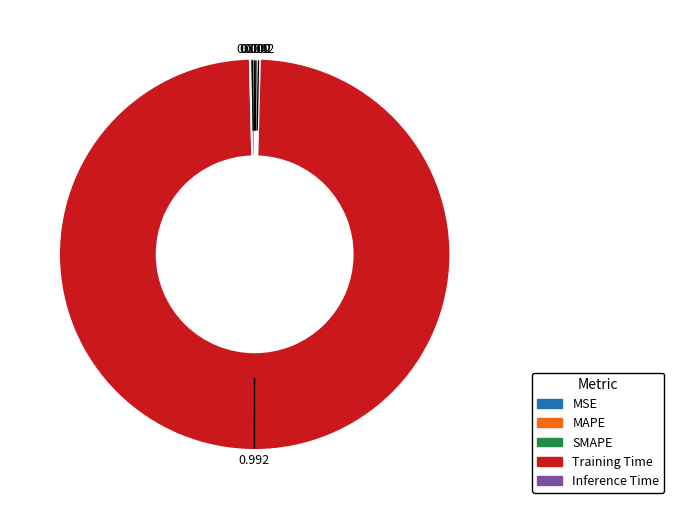

Combined, do Training Time and Inference Time account for over 50%?

Yes